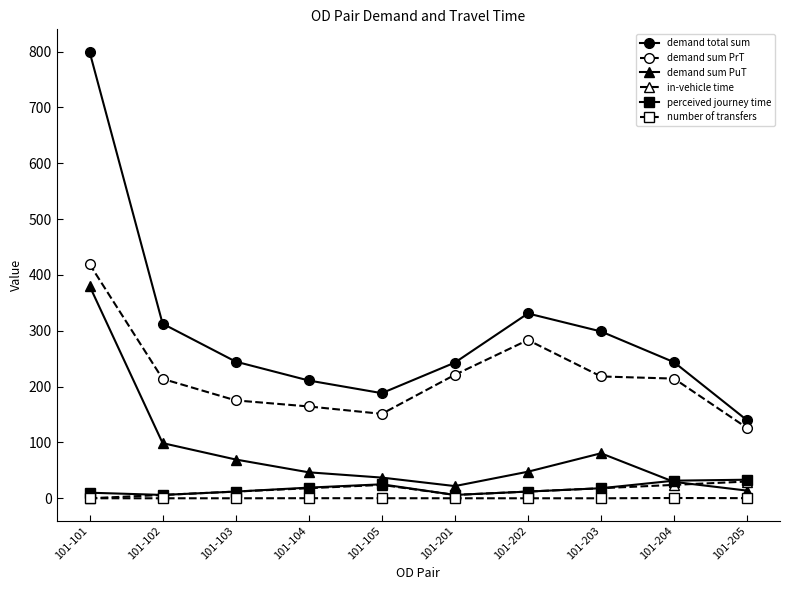

What is the average value of the demand total sum series?

301.3